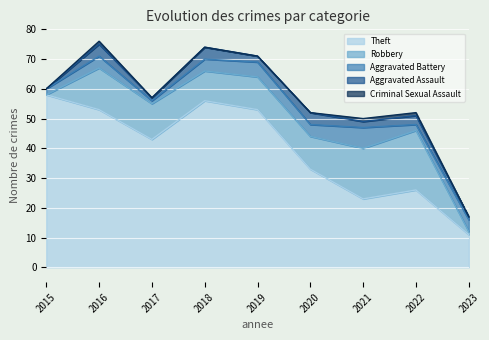

Between 2017 and 2020, which series saw the biggest shift?

Theft